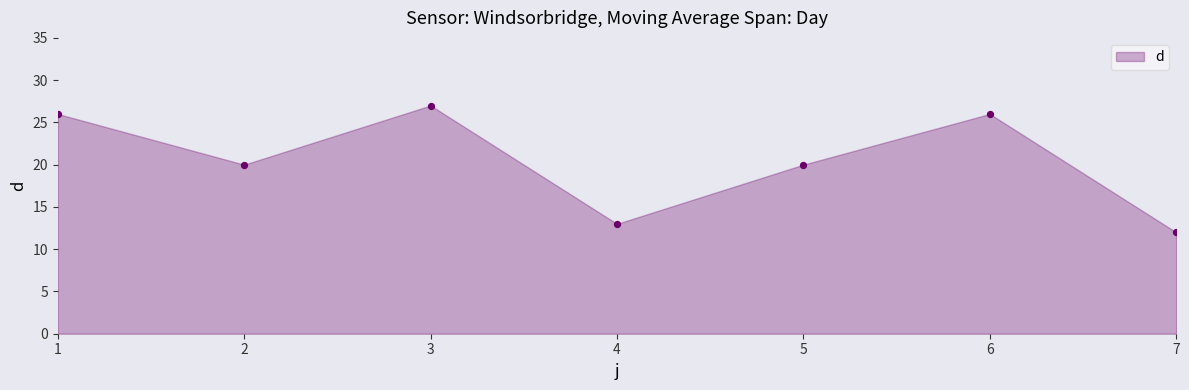

What is the average Y value?

21